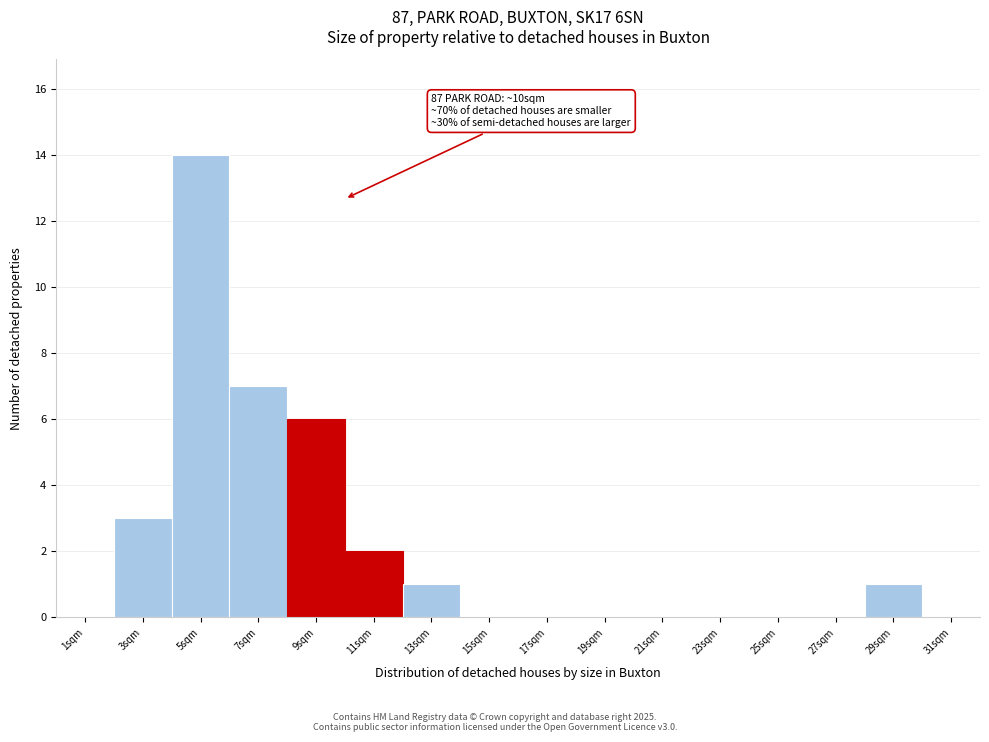

Which range on the x-axis has the tallest bar?

4 to 6